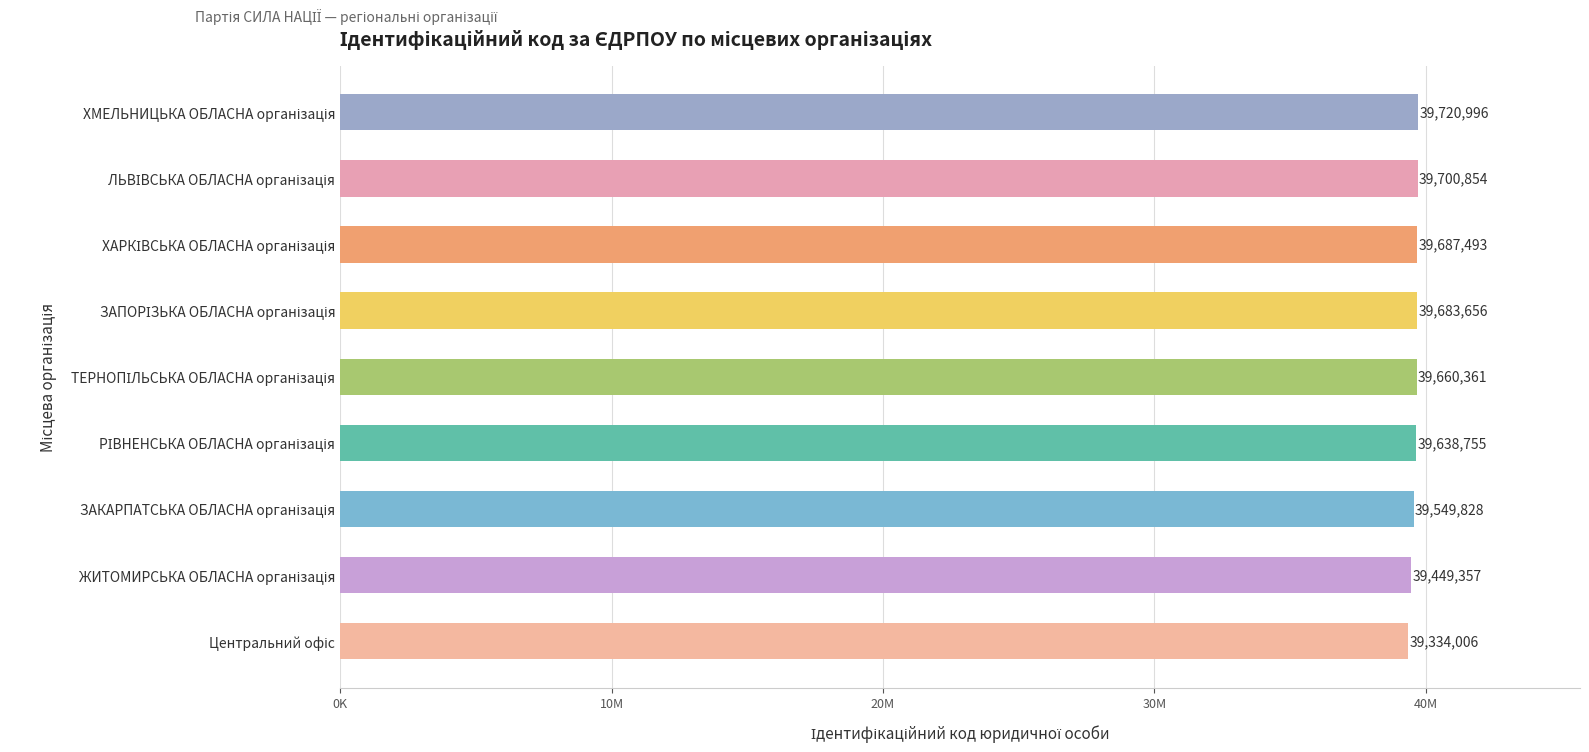

What is the smallest value displayed?

39334006